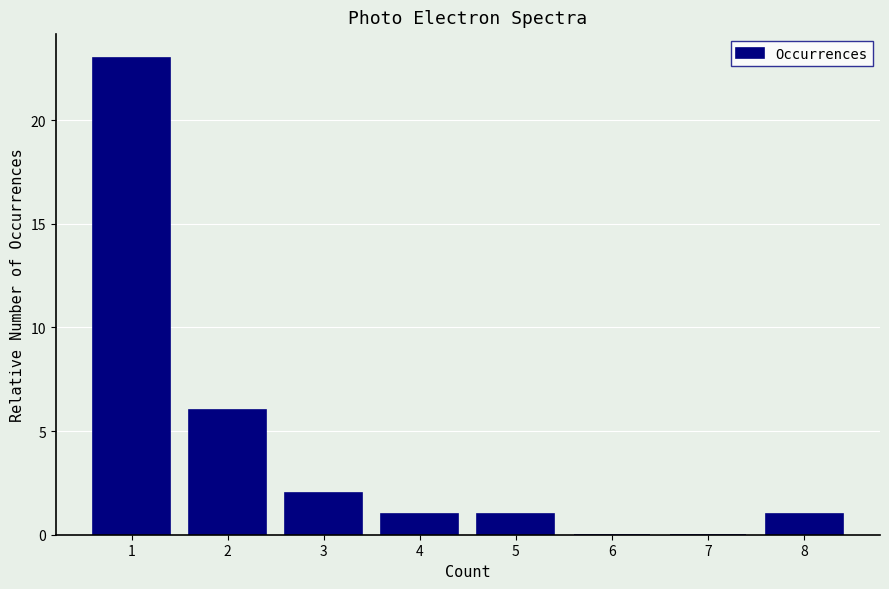

Reading left to right, what are all the values shown in this chart?

1=23	2=6	3=2	4=1	5=1	6=0	7=0	8=1